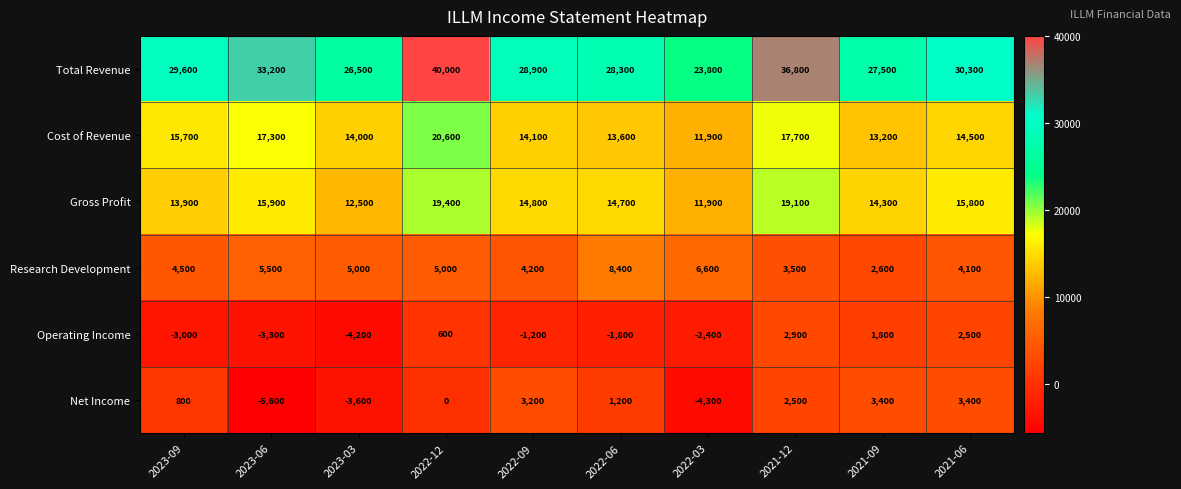

What is the average value of the Net Income series?

100